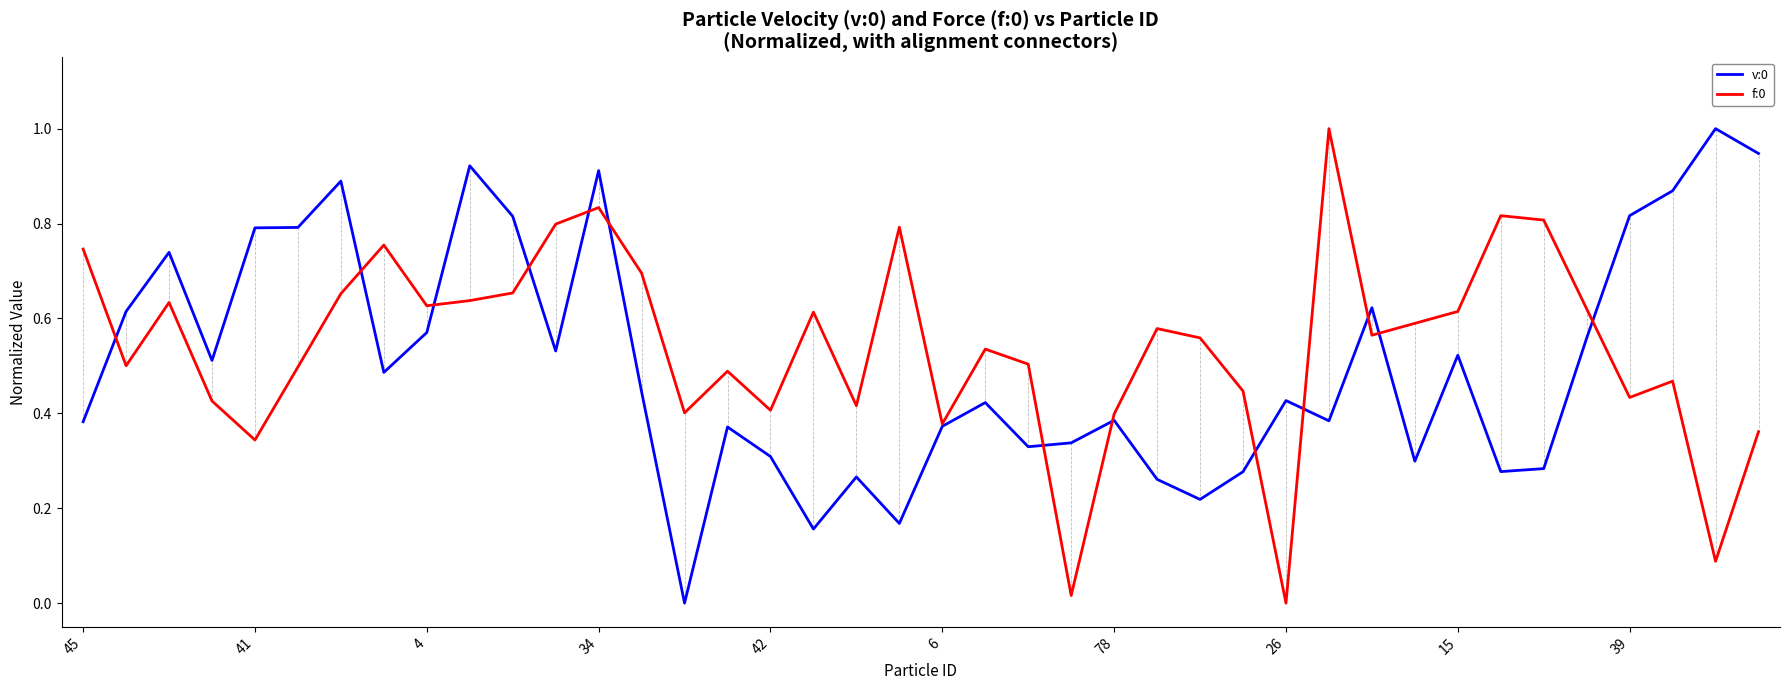

What is the maximum value shown in the chart?

1.0